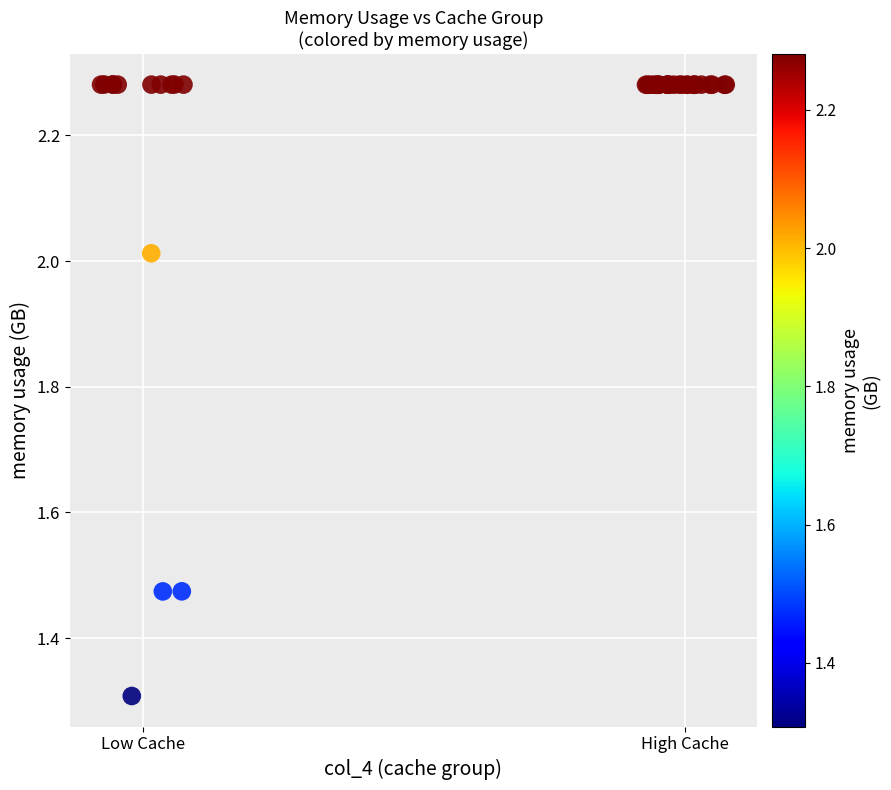

What Y value in the scatter plot is closest to 1?

1.3